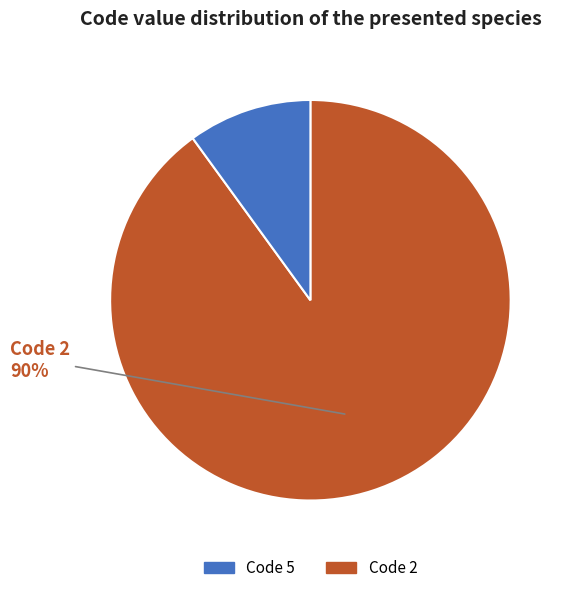

Is there any slice that represents more than half of the pie?

Yes